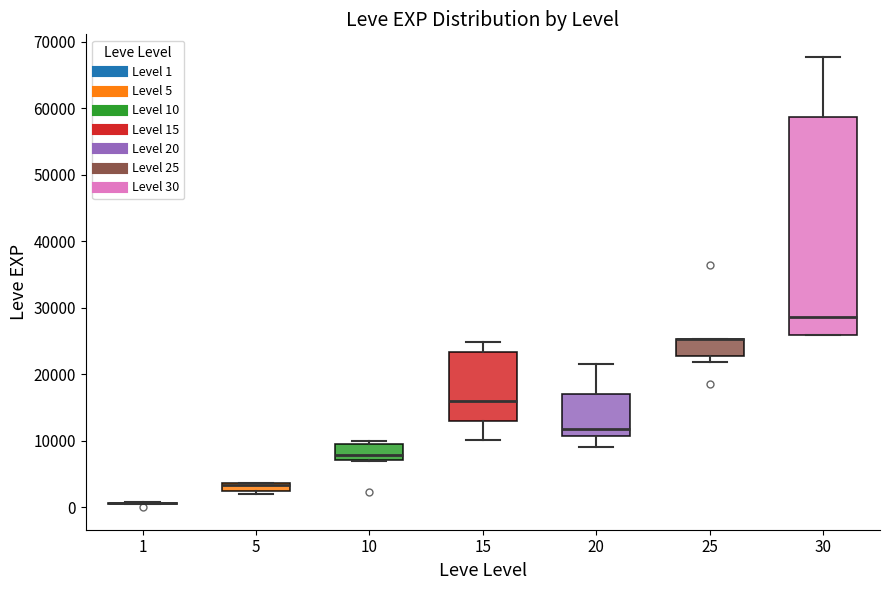

Where is the lower edge of the box at x = 20 on the y-axis? The values are not printed on the chart, so give them approximately, as read against the axis.

11000